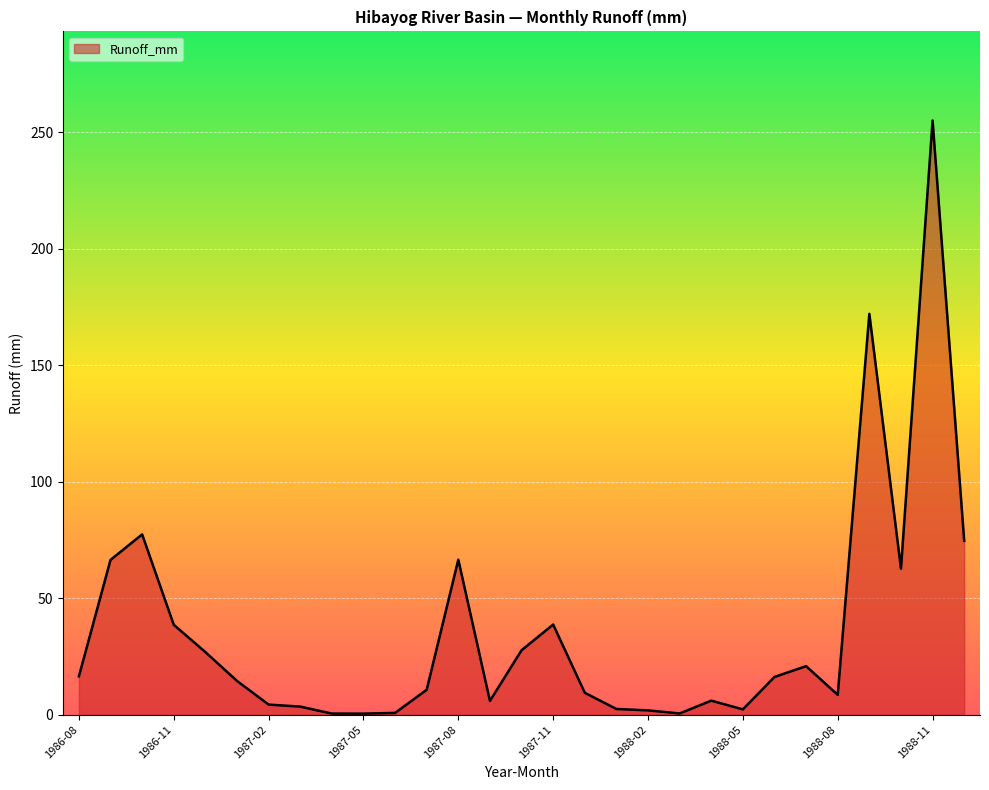

What is the greatest value displayed?

254.9